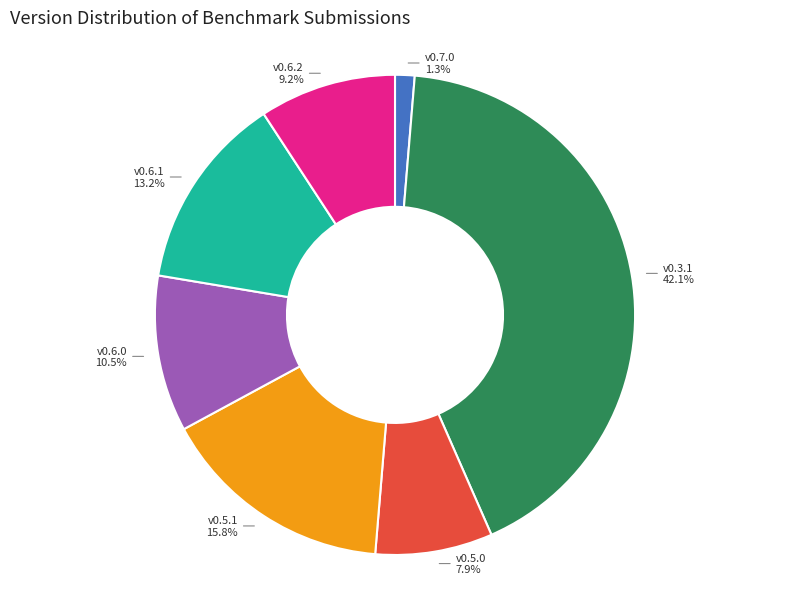

Does any single category account for the majority?

No